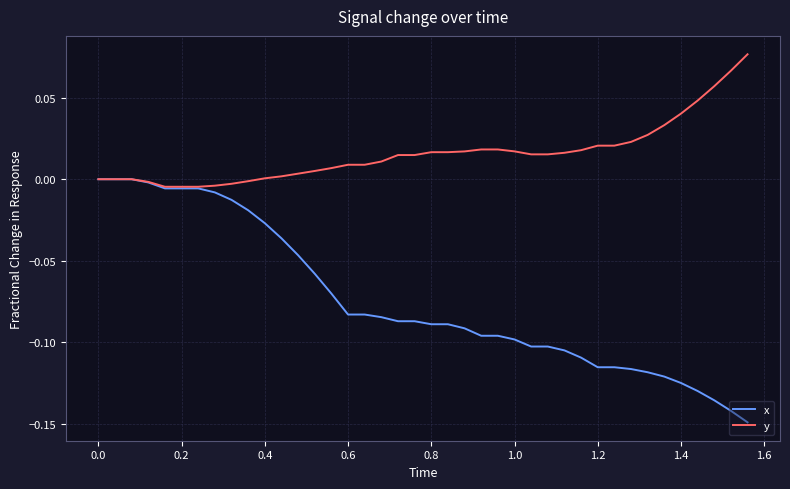

Rank the series by their maximum value, from highest to lowest.

y, x